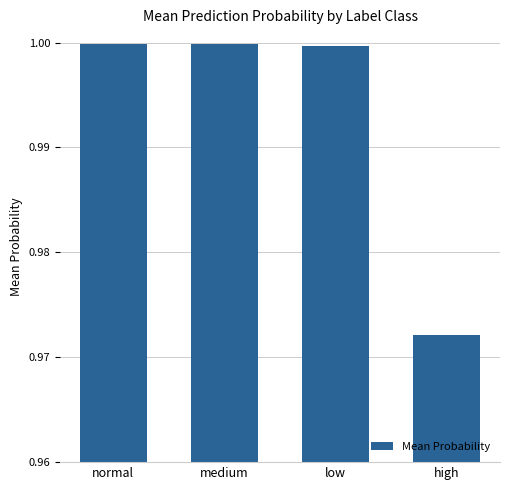

What position from the right is medium?

3